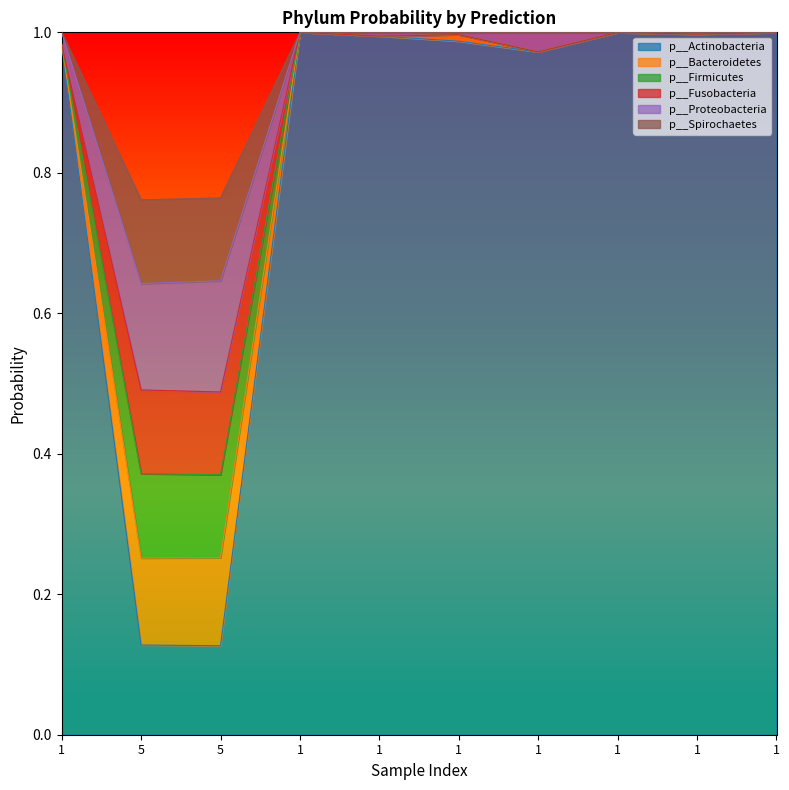

Which category has the lowest value in the p__Actinobacteria series?

5